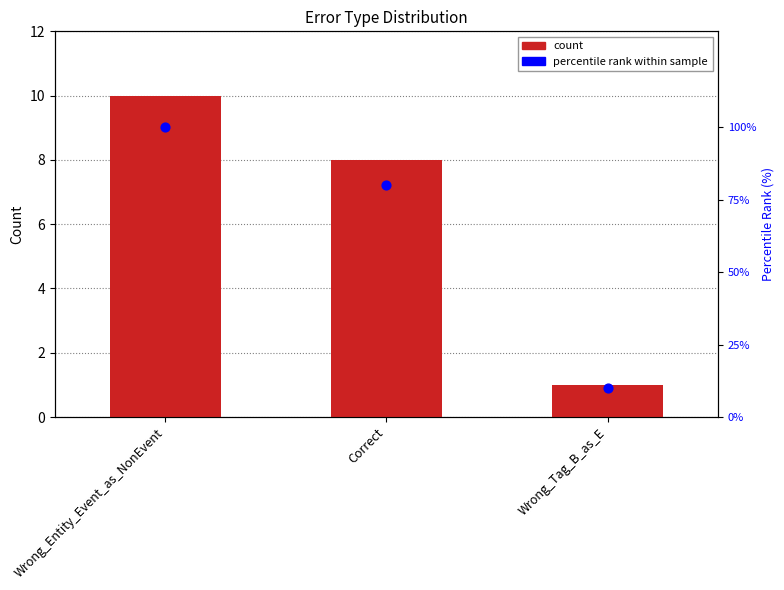

What is the total value across all series at Wrong_Tag_B_as_E?

11